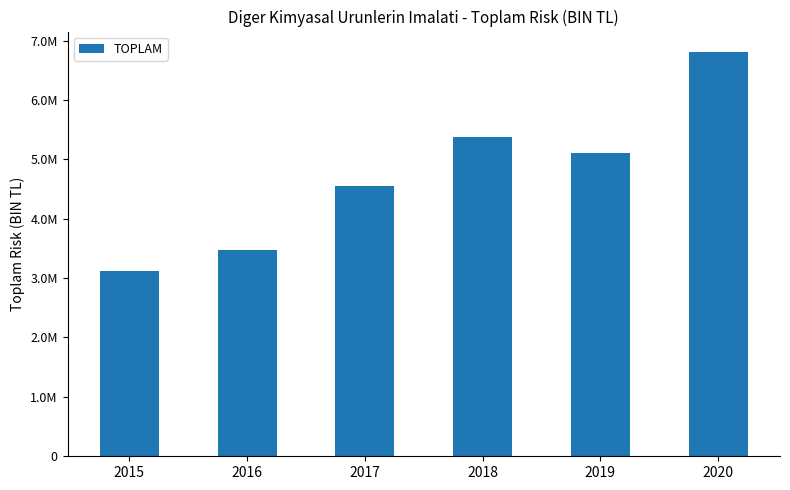

Does the chart contain any negative values?

No